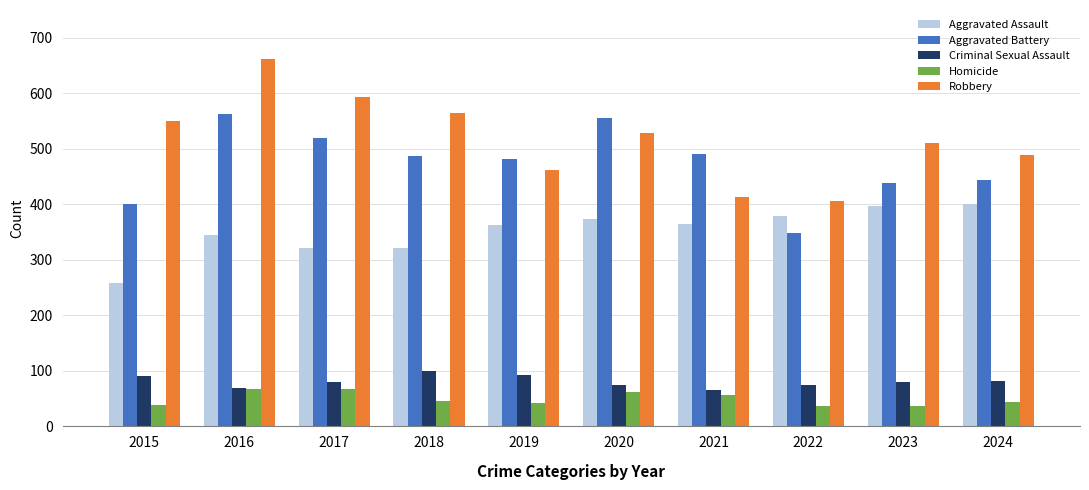

The value of Robbery at 2023 is 683. True or false?

False